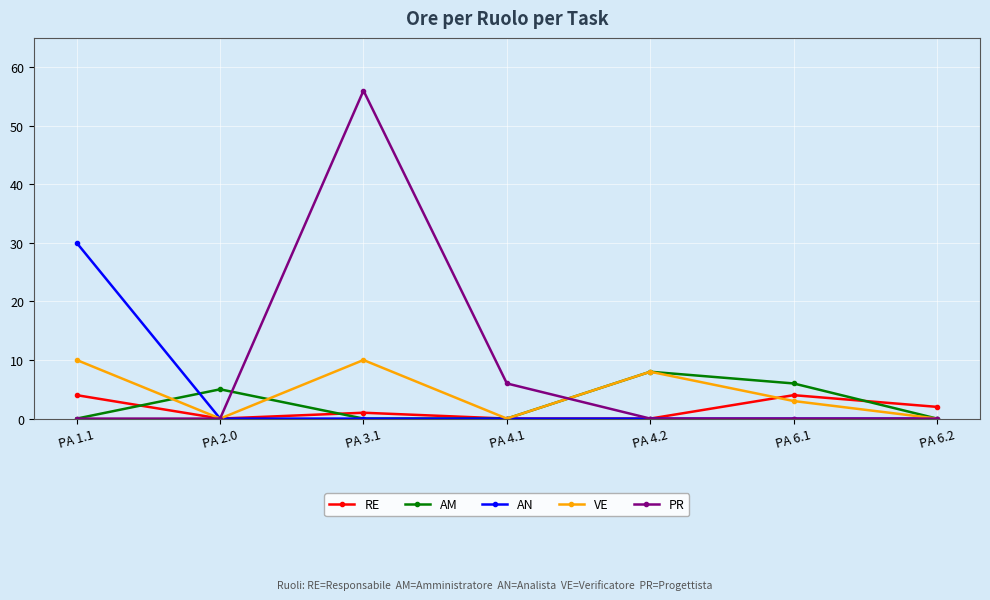

The value of VE at PA 4.1 is 0. True or false?

True